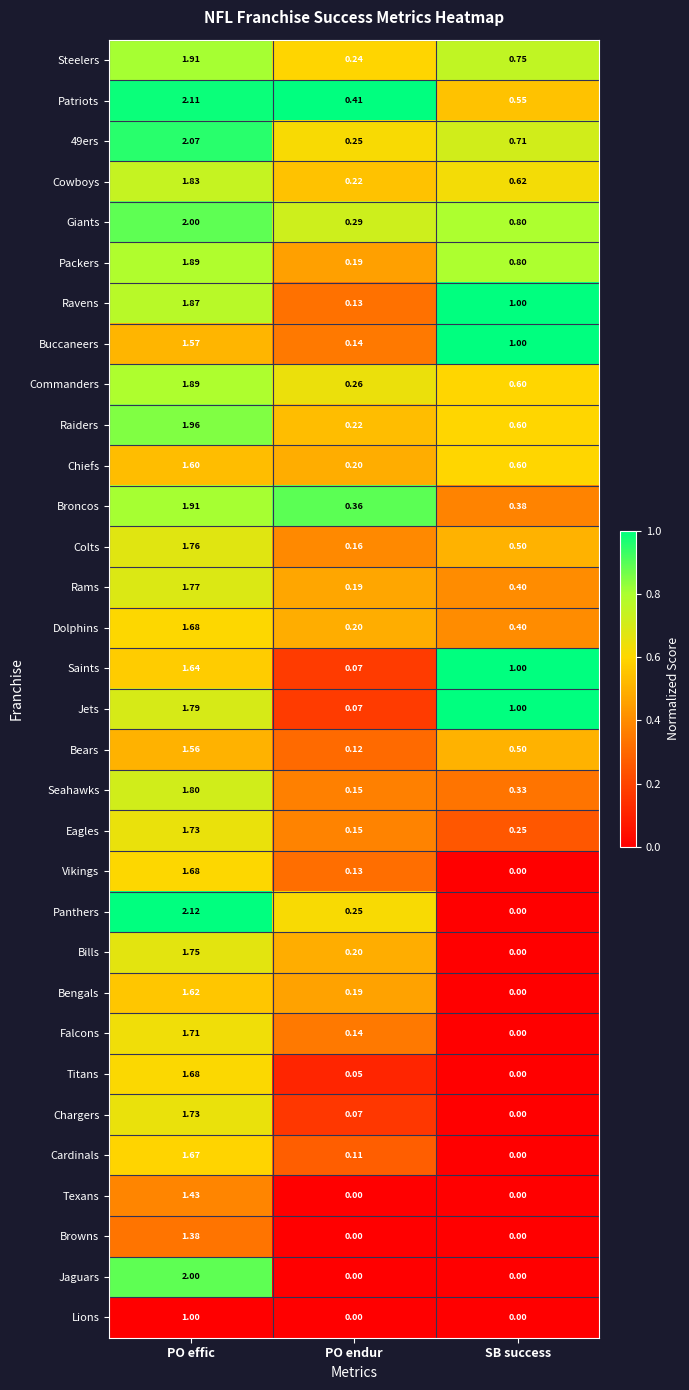

Rank the categories by Chargers value from lowest to highest.

SB success, PO endur, PO effic